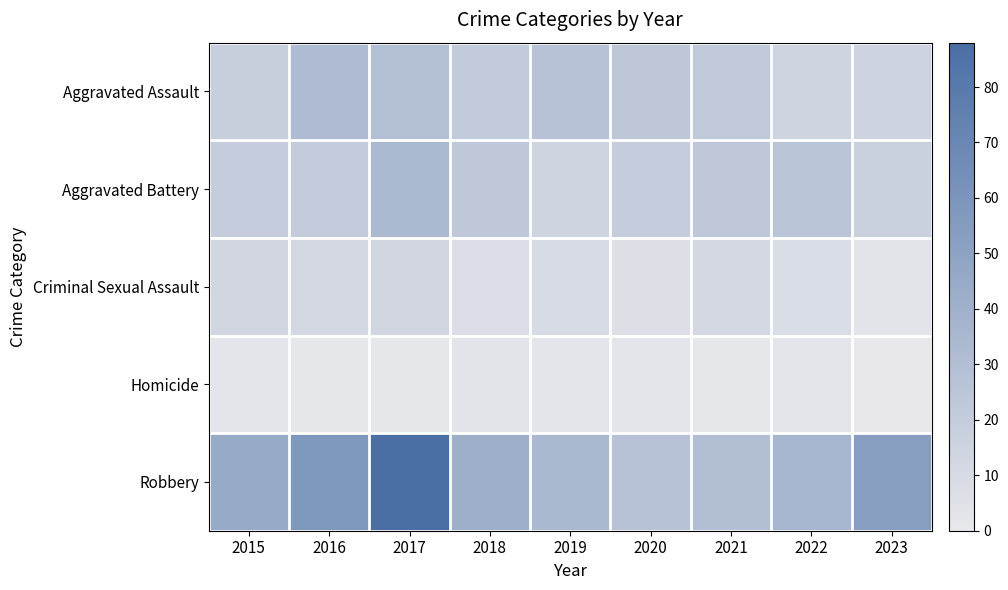

Which series has the widest spread of values?

Robbery